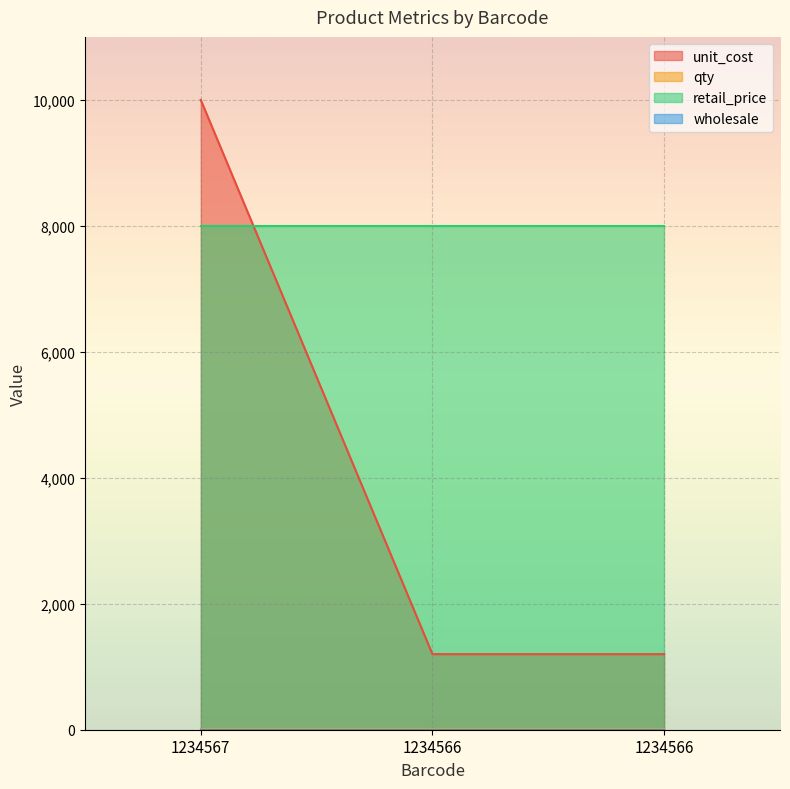

At which category is the sum across all series the highest?

1234567